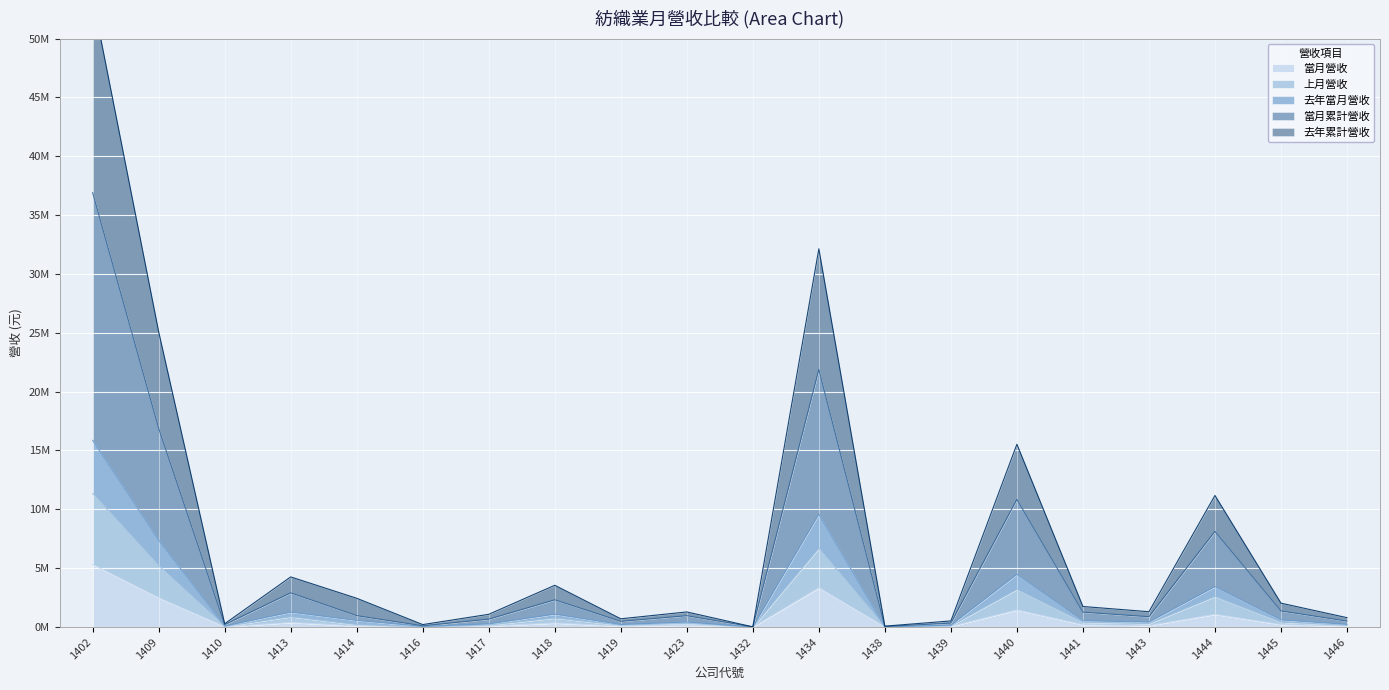

Reading left to right, list all the values displayed in this chart.

當月營收: 1402=5317097	1409=2481979	1410=31874	1413=385292	1414=102757	1416=17211	1417=84219	1418=342934	1419=84948	1423=155290	1432=1987	1434=3332954	1438=9592	1439=52912	1440=1452648	1441=200488	1443=124032	1444=1079680	1445=211312	1446=81190
上月營收: 1402=11342532	1409=5215884	1410=65928	1413=872950	1414=211860	1416=25175	1417=173444	1418=764814	1419=157258	1423=313976	1432=3095	1434=6689828	1438=9592	1439=108681	1440=3197498	1441=404055	1443=294305	1444=2594509	1445=419974	1446=149360
去年當月營收: 1402=53473101	1409=25084995	1410=280290	1413=4260518	1414=2445542	1416=210259	1417=1083408	1418=3548993	1419=701897	1423=1285336	1432=16722	1434=32134573	1438=77821	1439=521338	1440=15529693	1441=1747421	1443=1303900	1444=11180204	1445=2030444	1446=798037
當月累計營收: 1402=36900453	1409=16887757	1410=200061	1413=2906582	1414=969899	1416=106559	1417=671468	1418=2313730	1419=485745	1423=963982	1432=12049	1434=21885569	1438=50404	1439=334279	1440=10845414	1441=1264627	1443=878530	1444=8124626	1445=1370298	1446=505790
去年累計營收: 1402=15862351	1409=7388791	1410=89871	1413=1267912	1414=562926	1416=59634	1417=268470	1418=1093360	1419=217285	1423=424095	1432=4722	1434=9580427	1438=17441	1439=160092	1440=4477696	1441=537853	1443=424548	1444=3436063	1445=608032	1446=227792